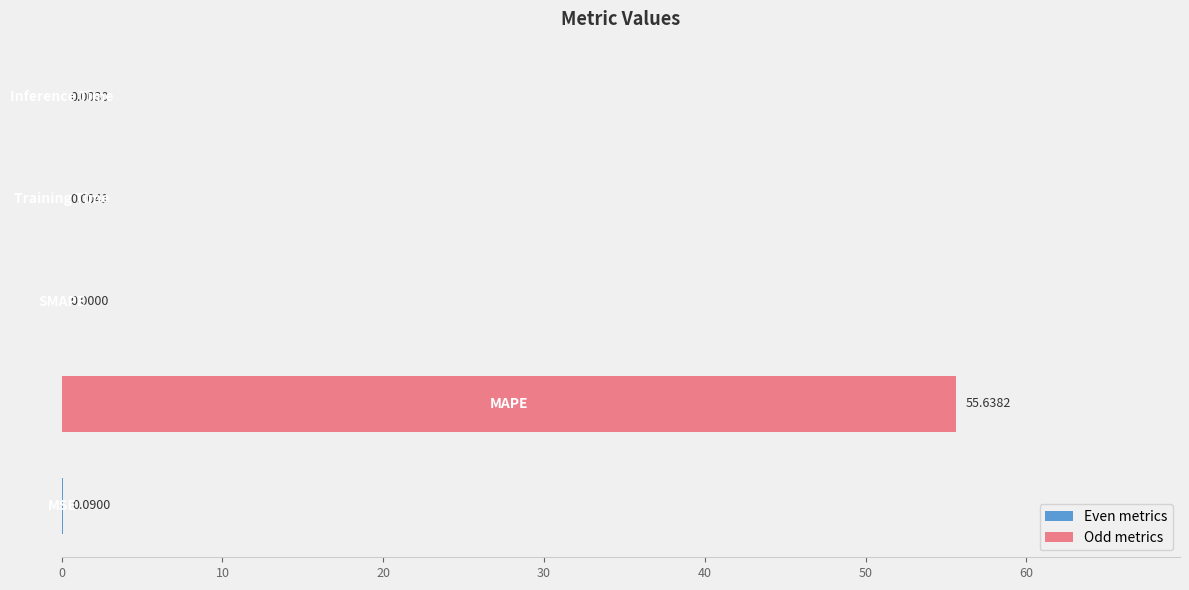

What is the greatest value displayed?

55.6